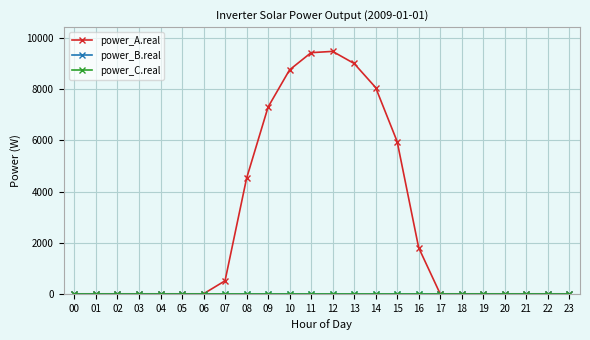

True or false: power_C.real has more than 2 interior local peaks.

False